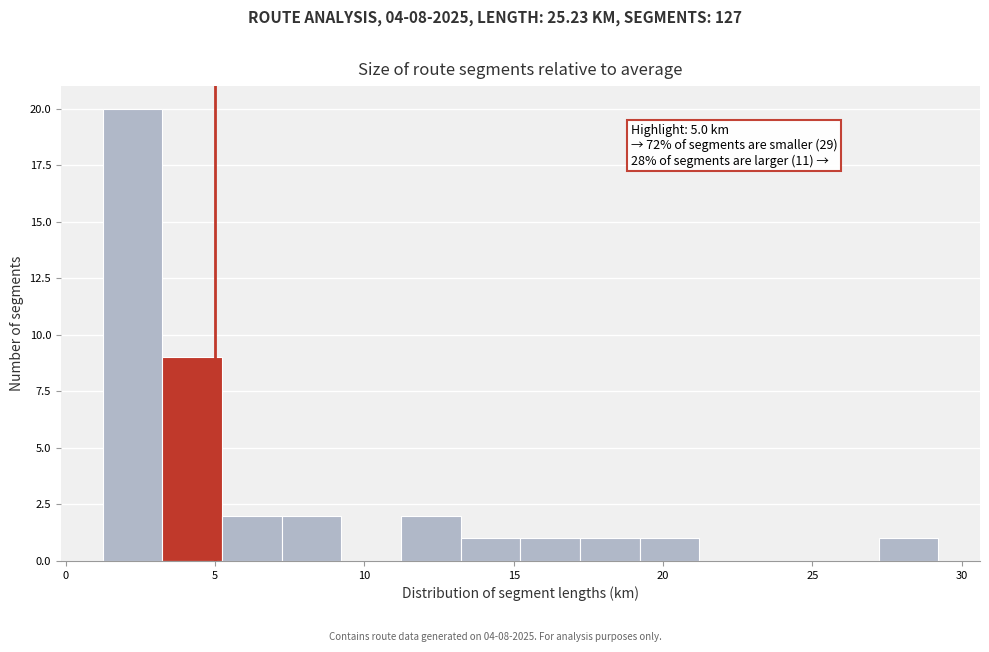

Read against the x-axis, roughly where is the centre of the tallest bar?

2.0